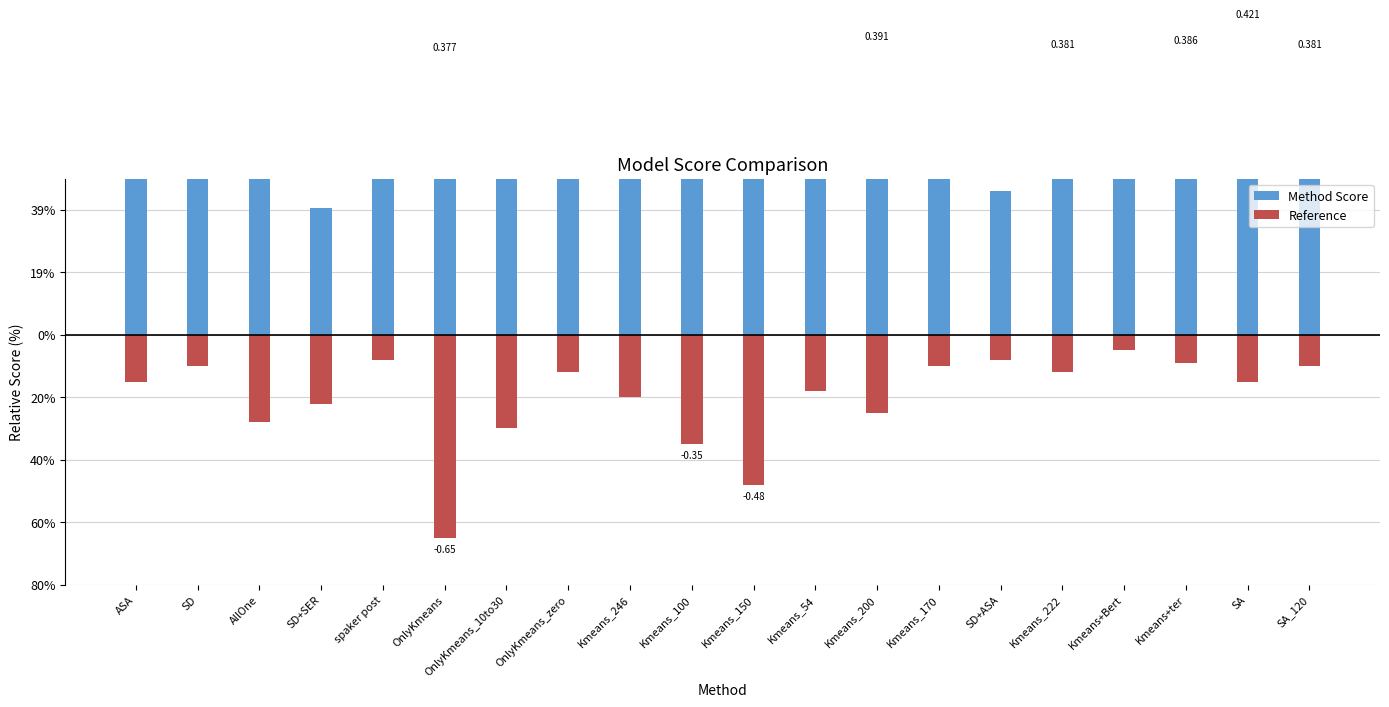

At which label does Method Score reach its peak?

SA